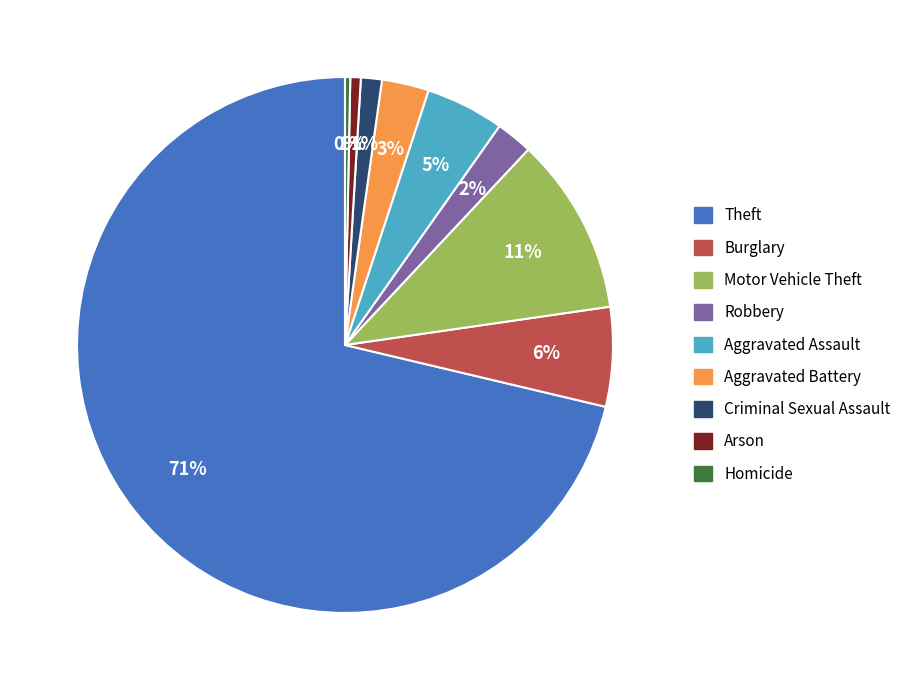

What percentage is the Burglary slice, to the nearest percent?

6%